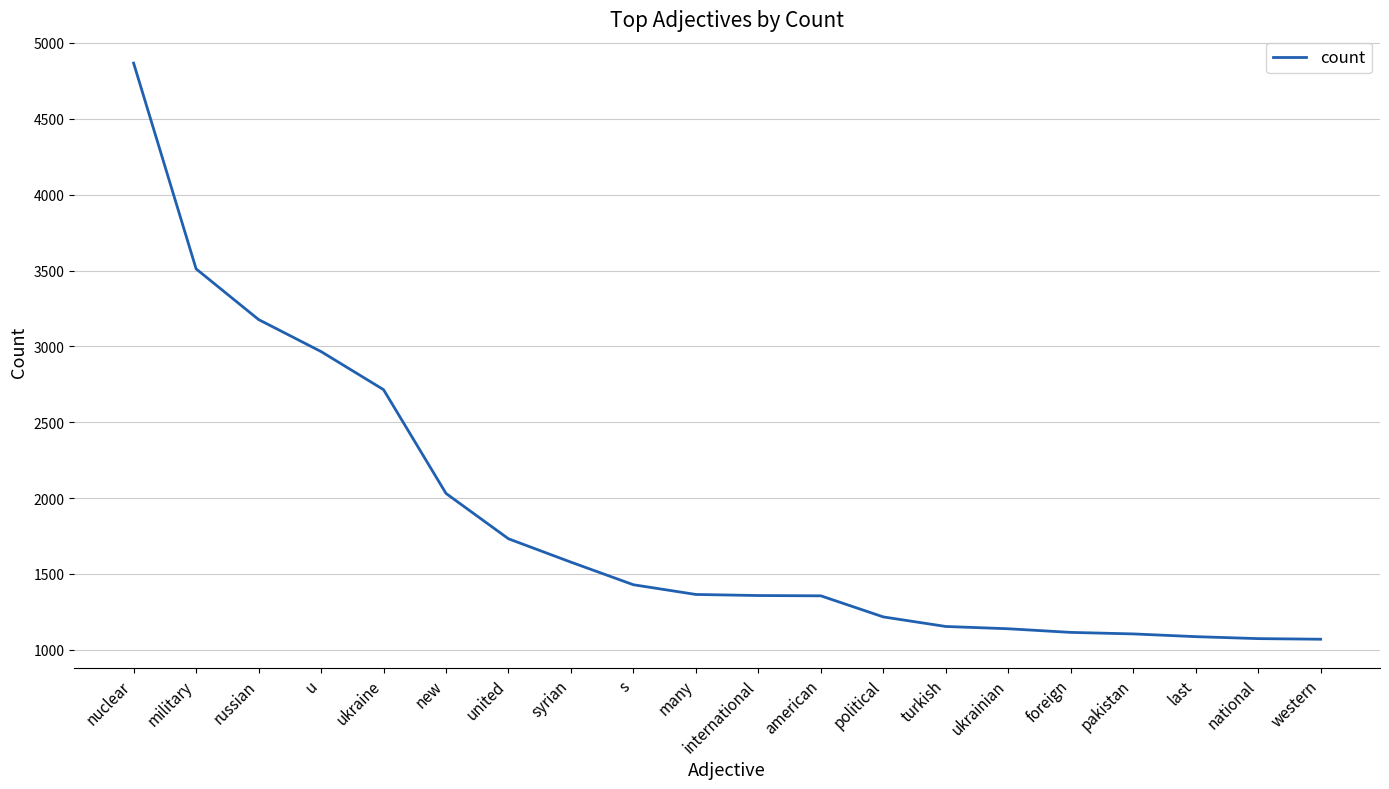

What position from the left is u?

4